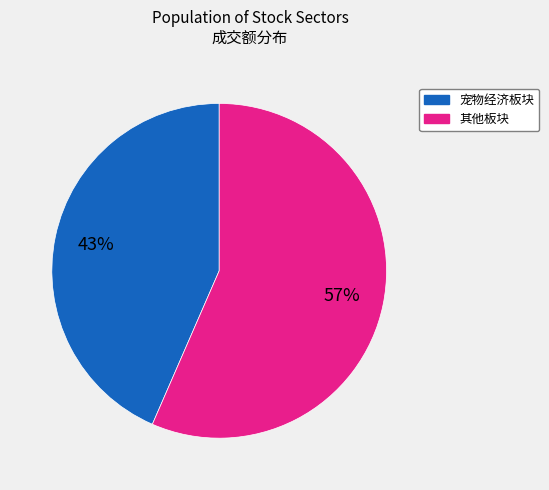

Count the number of slices in the pie.

2